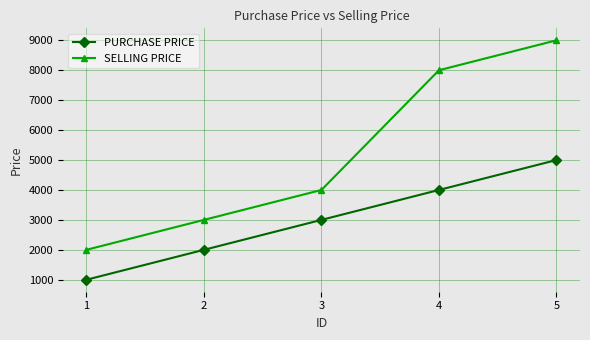

What is the sum of the PURCHASE PRICE values at 5 and 2?

7000